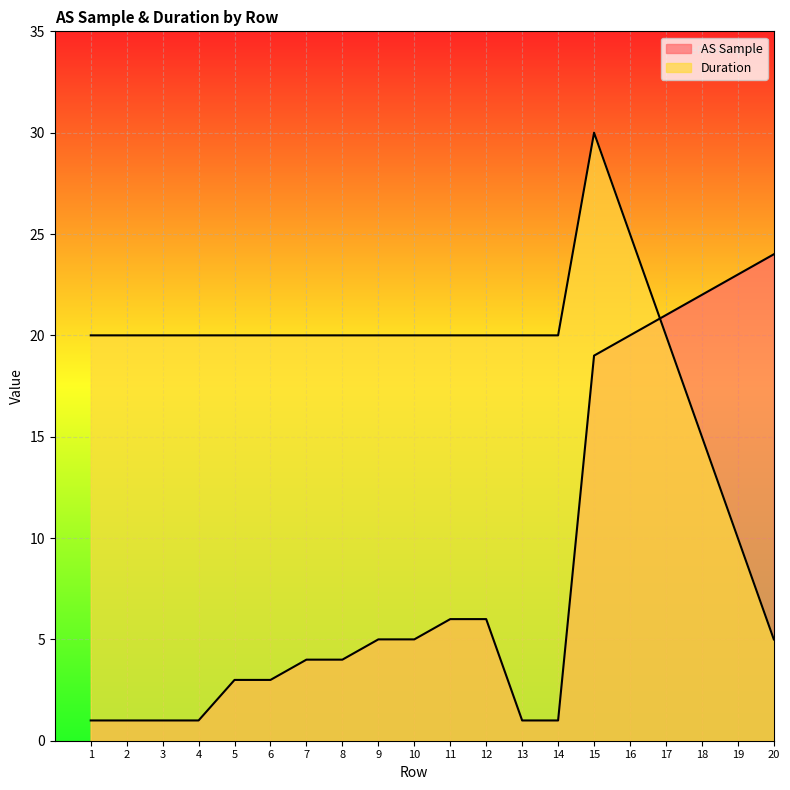

Which series has the largest total across all categories?

Duration